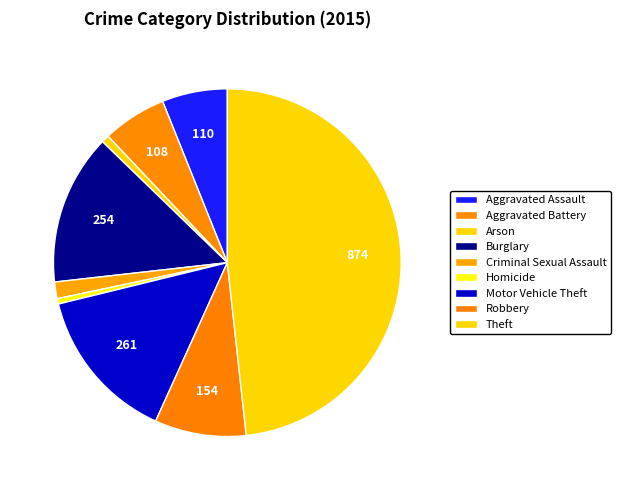

Which slice is the largest?

Theft